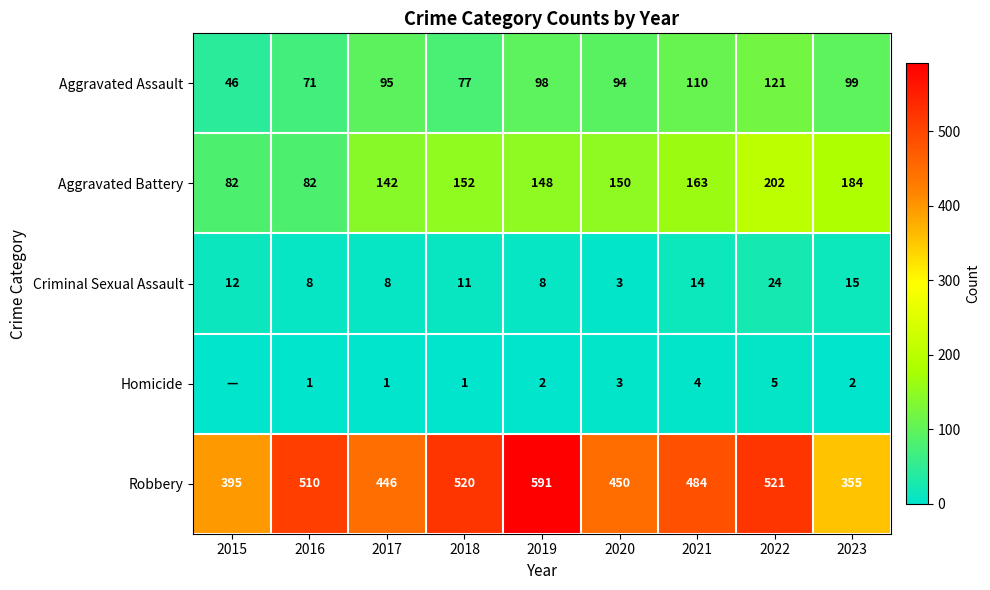

At which category is the sum across all series the highest?

2022